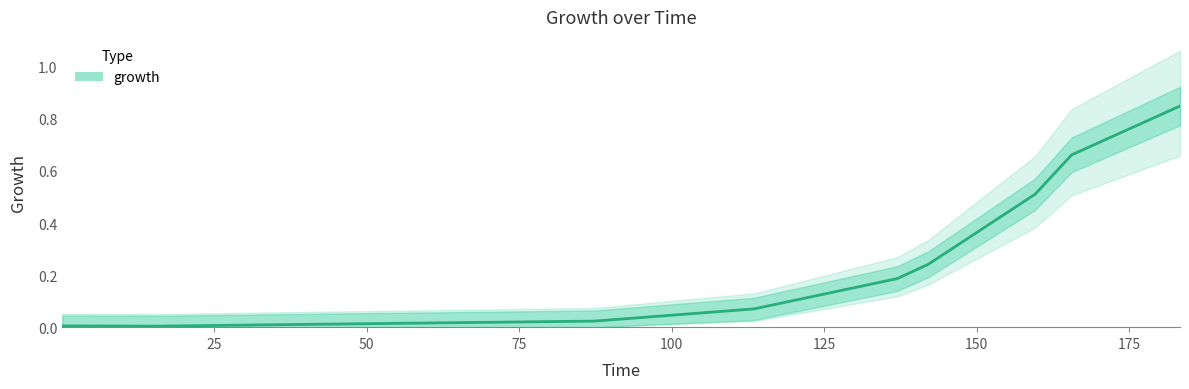

Between 50 and 125, which is larger?

125